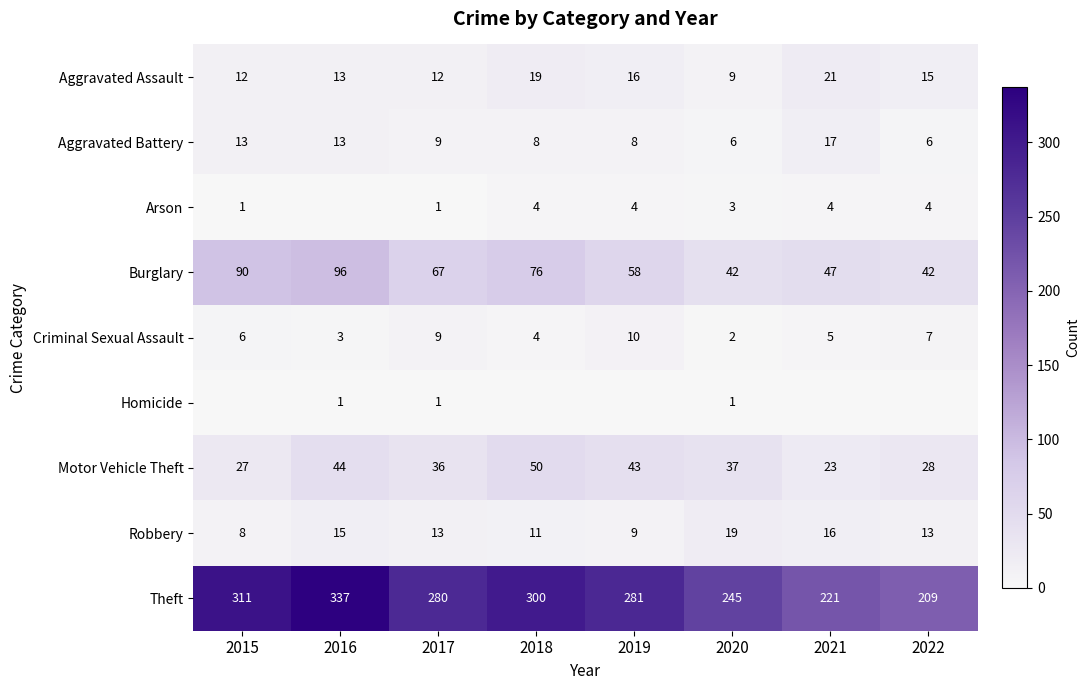

What is the total value across all series at 2016?

522